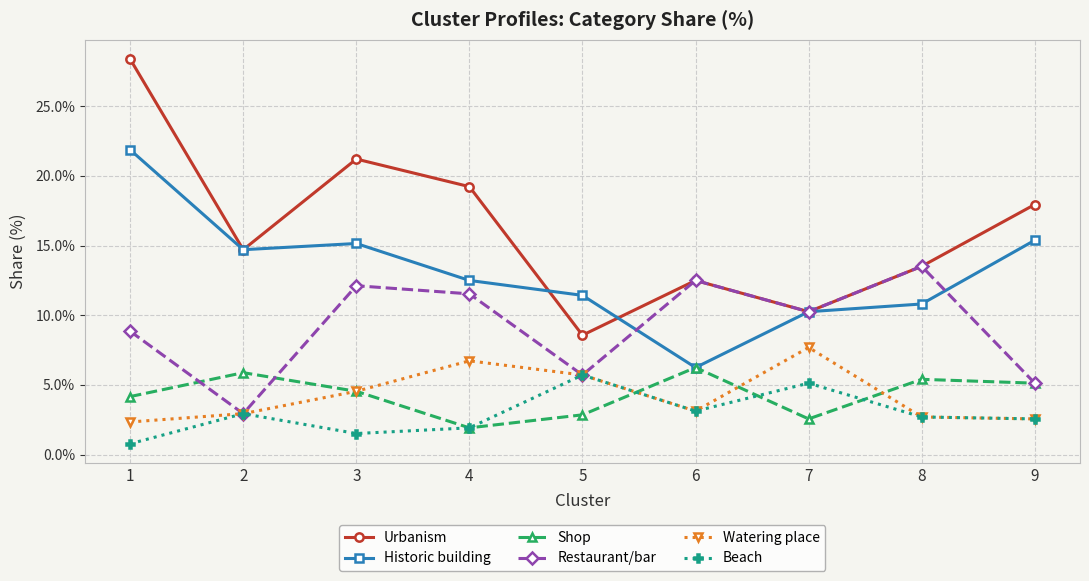

At which category does Urbanism reach its first local valley?

2